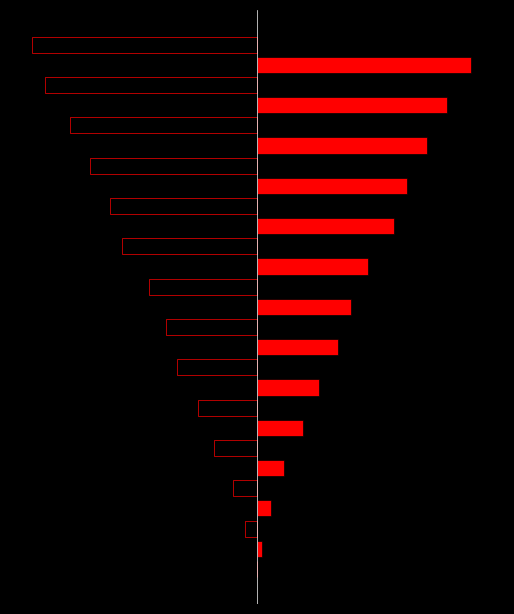

Between 21 and 12, which is larger?

12